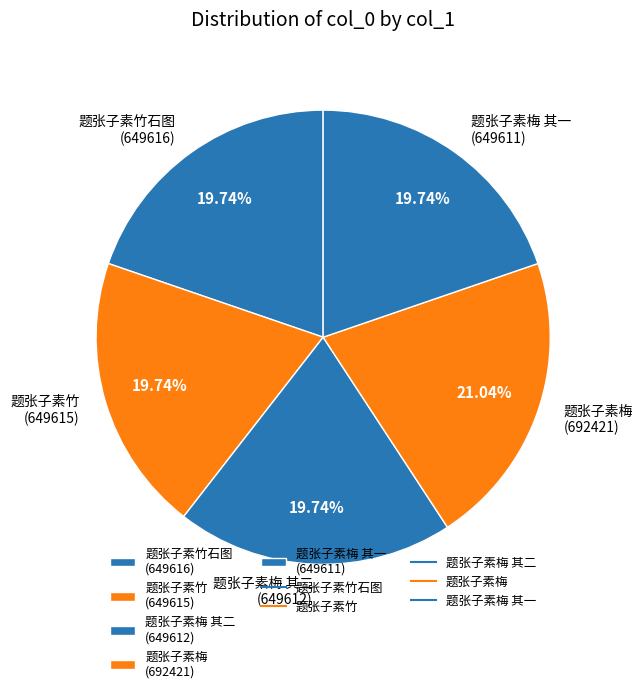

Is there a majority slice in this chart?

No